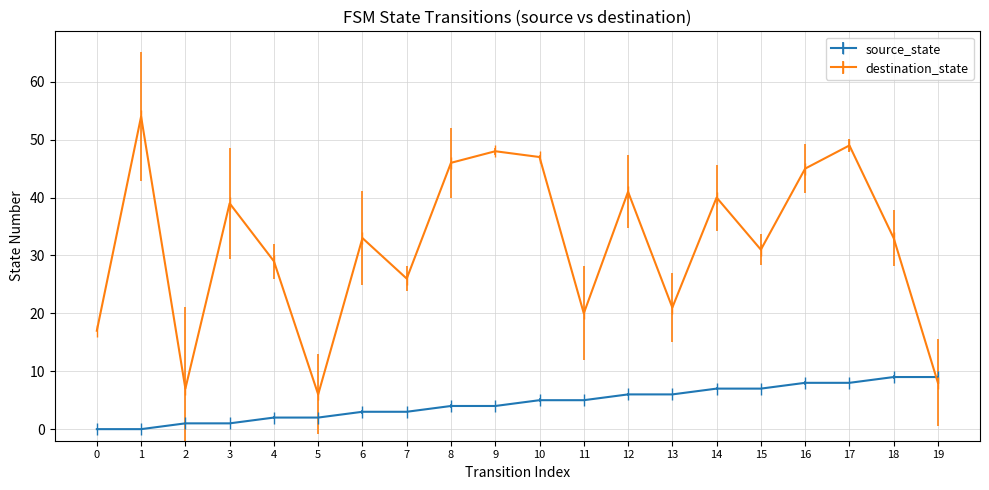

How many interior local peaks does the destination_state series have?

7